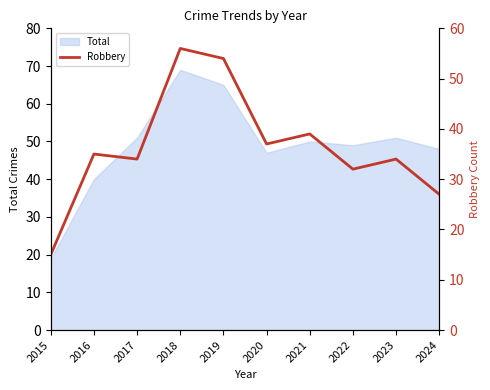

How many lines are shown in the chart?

1